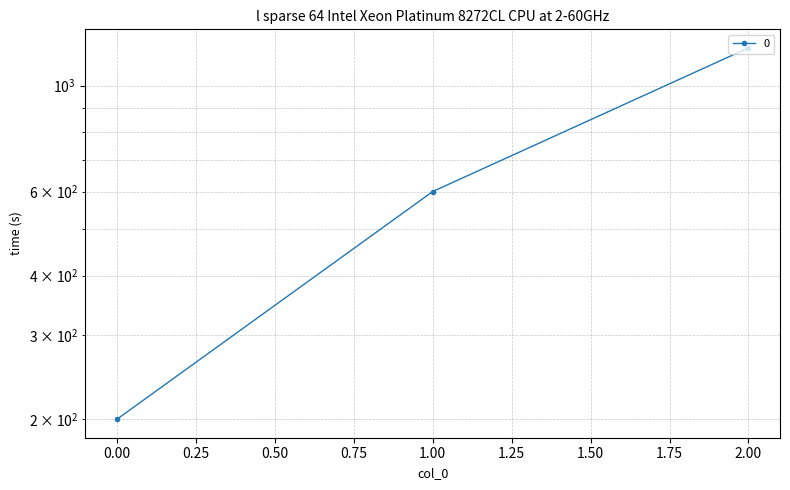

Reading left to right, extract all data points from this chart.

200	600	1200